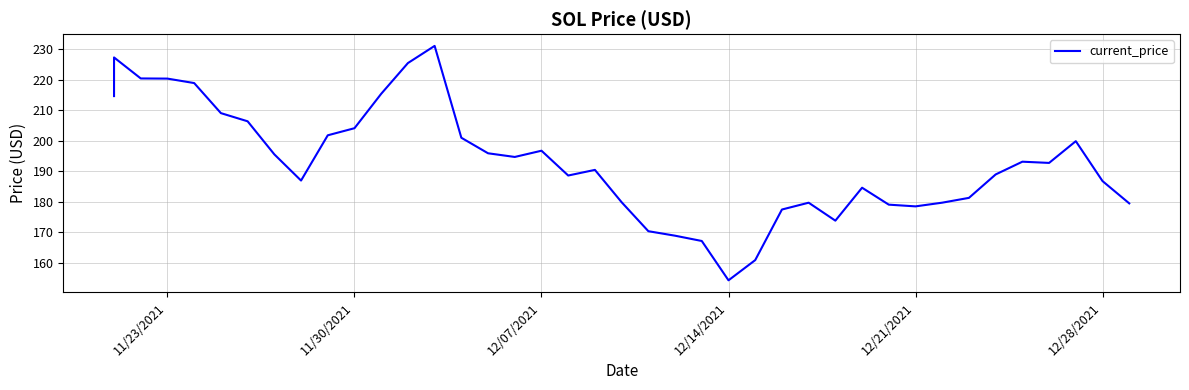

What is the average value?

193.0